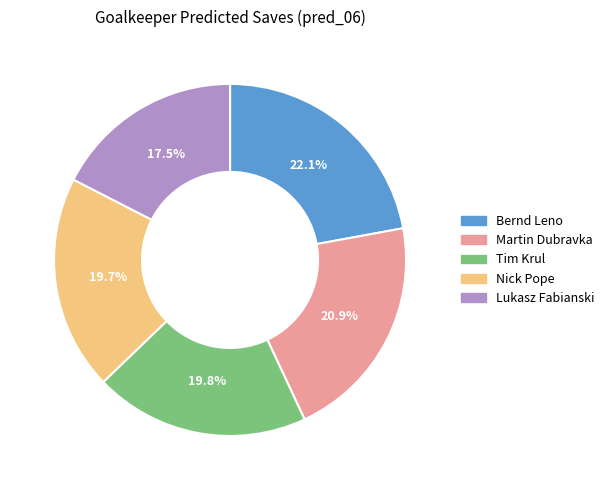

To the nearest percent, what is the difference between the Nick Pope and Lukasz Fabianski slice percentages?

2%